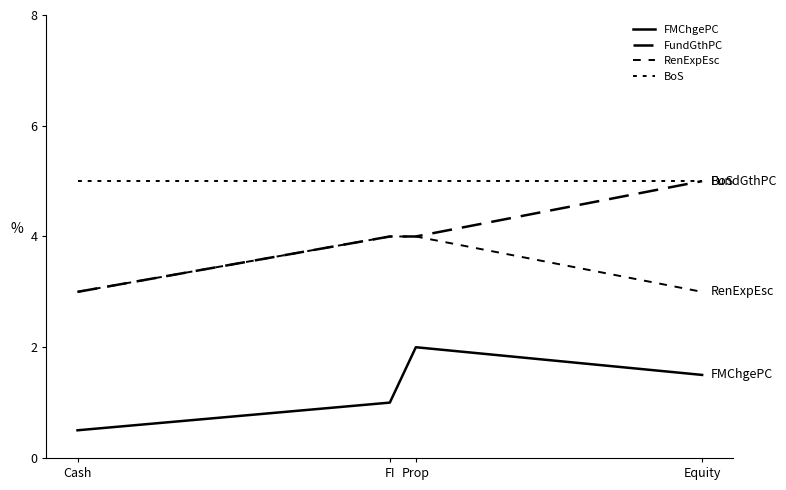

Which series has the widest spread of values?

FundGthPC